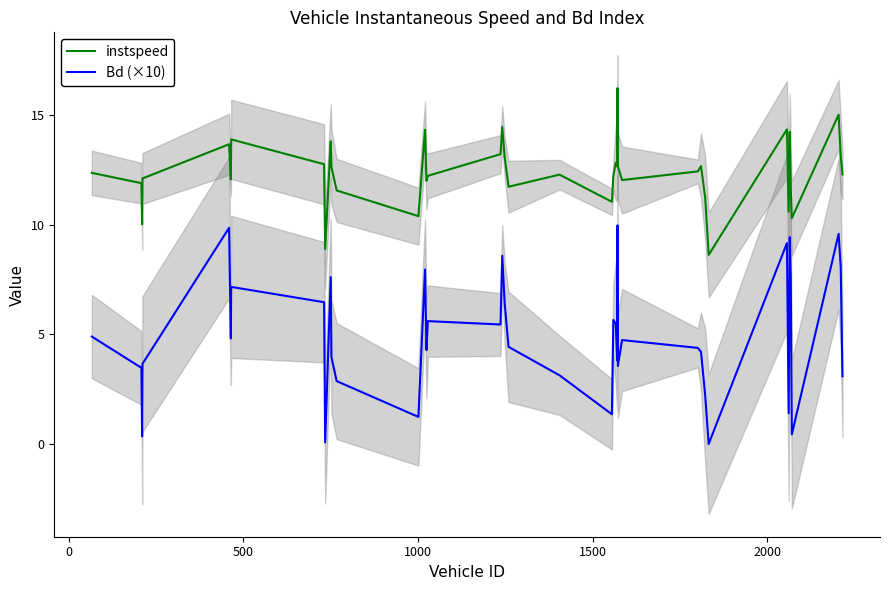

True or false: instspeed and Bd (×10) intersect in this chart.

False